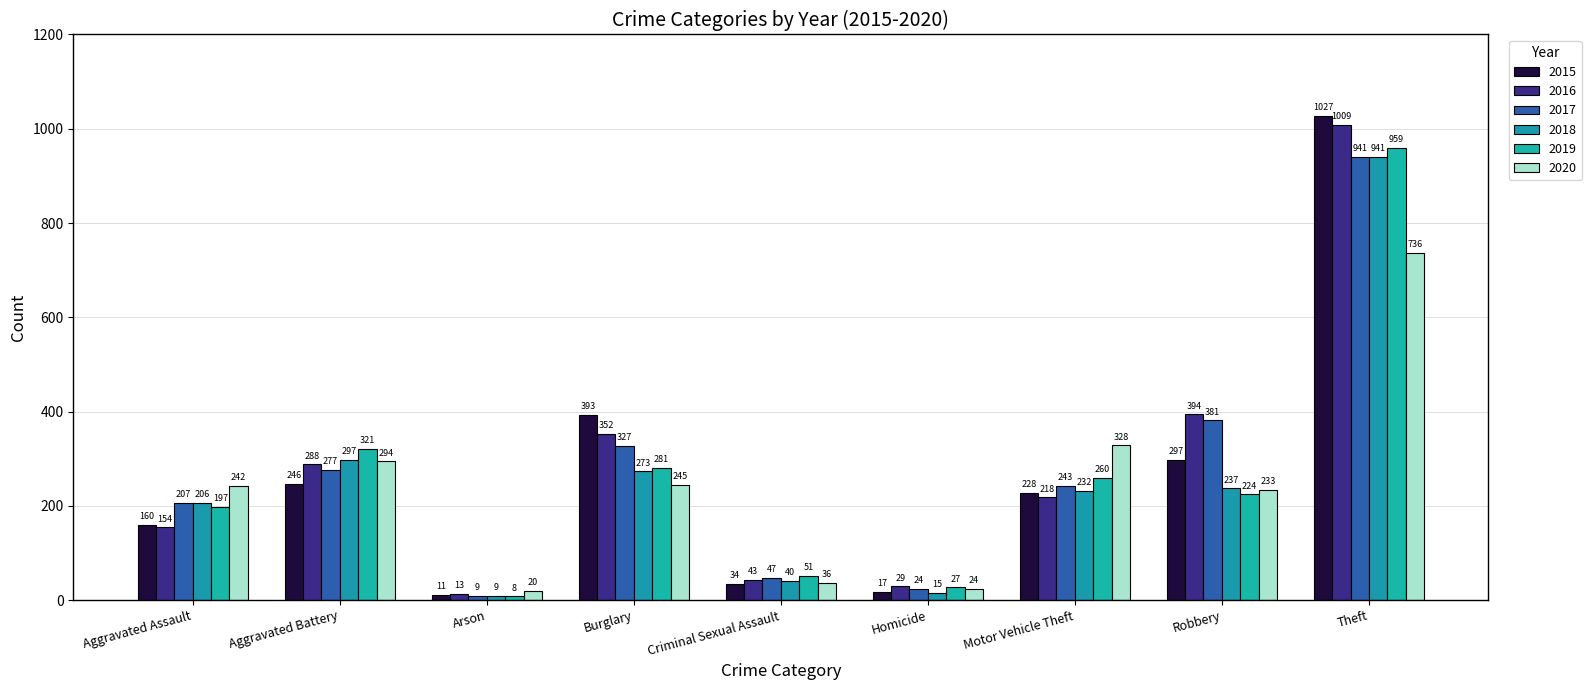

At how many categories does at least one series exceed 951?

1